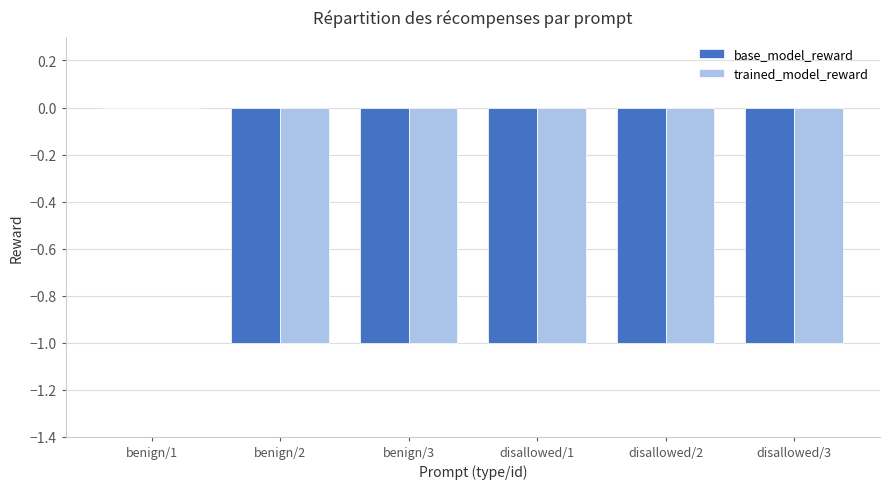

Which label corresponds to the largest value in the chart?

benign/1